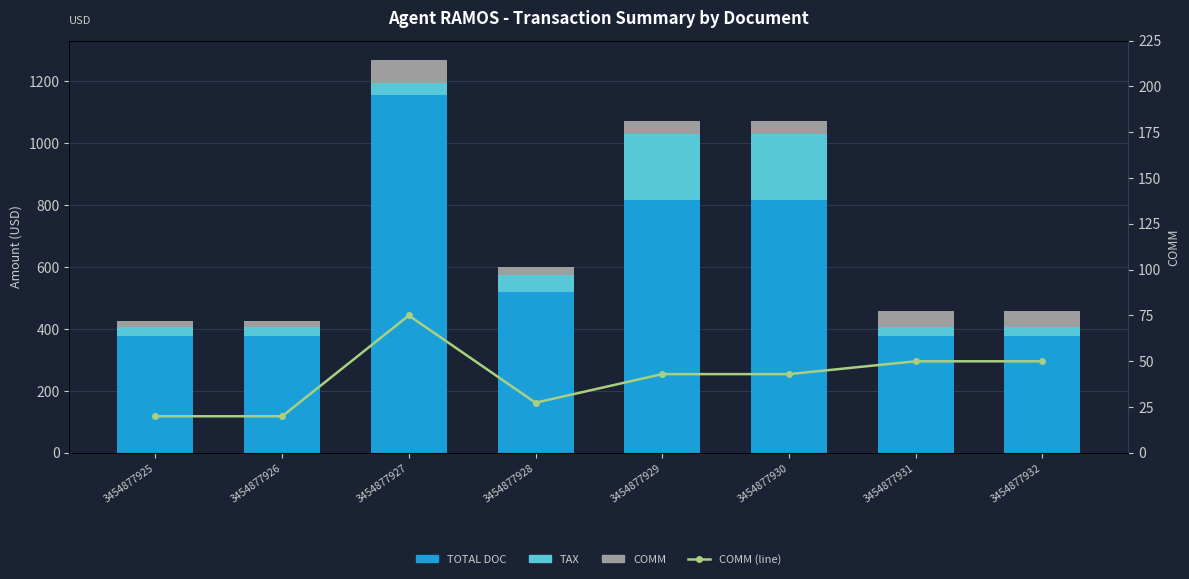

The COMM (line) series shows 20.0 at 3454877926. True or false?

True